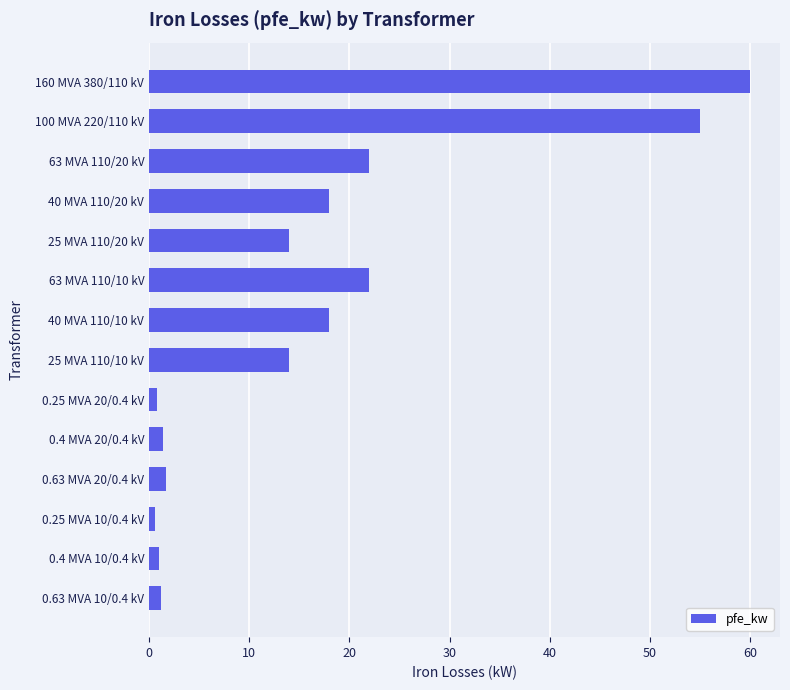

What is the sum of the values at 25 MVA 110/20 kV and 0.63 MVA 20/0.4 kV?

15.7